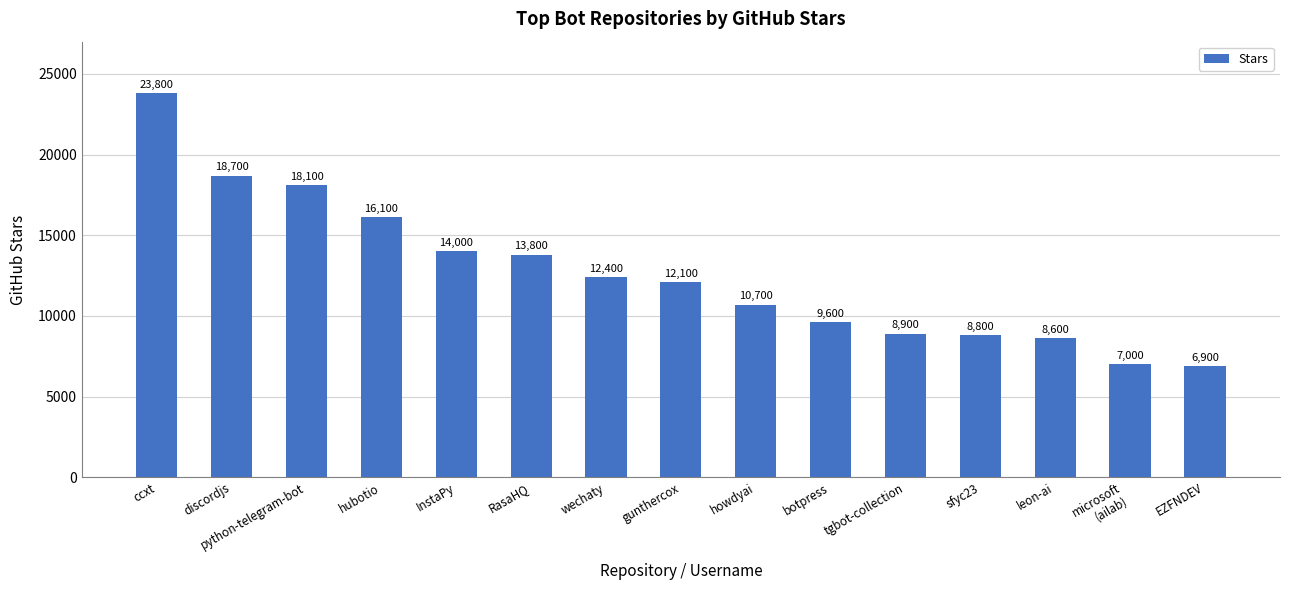

What is the difference between the maximum and minimum values?

16900